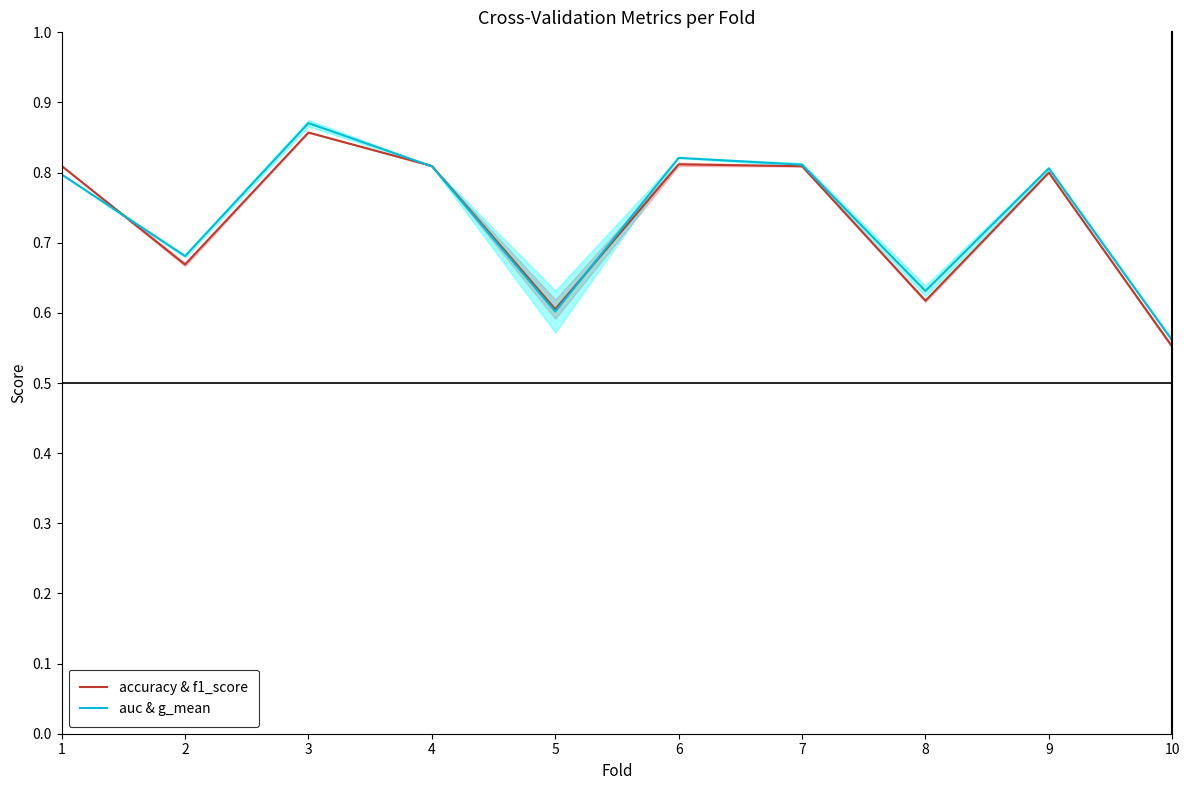

At 5, list the series in order from smallest to largest.

auc & g_mean, accuracy & f1_score